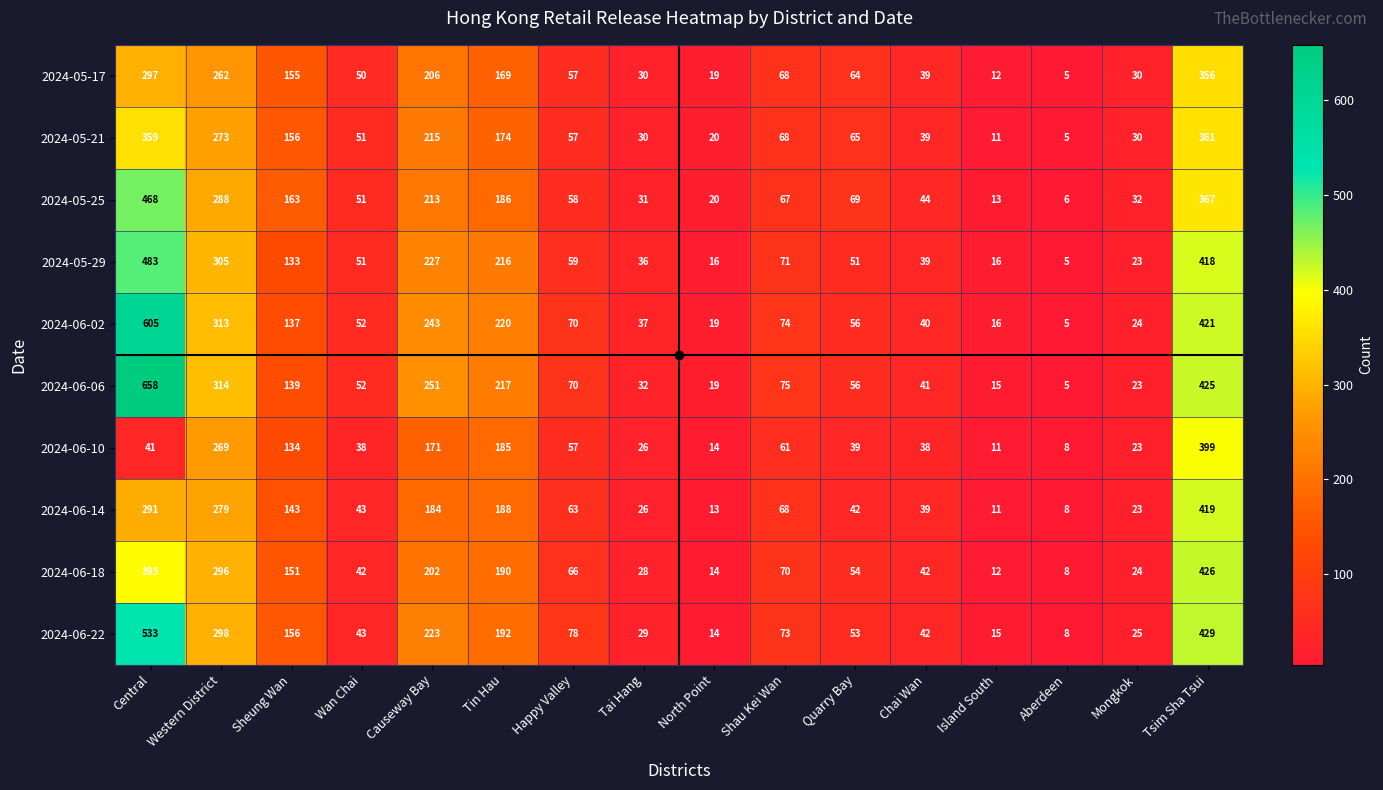

Where is 2024-06-14 nearest to the value 213?

Tin Hau